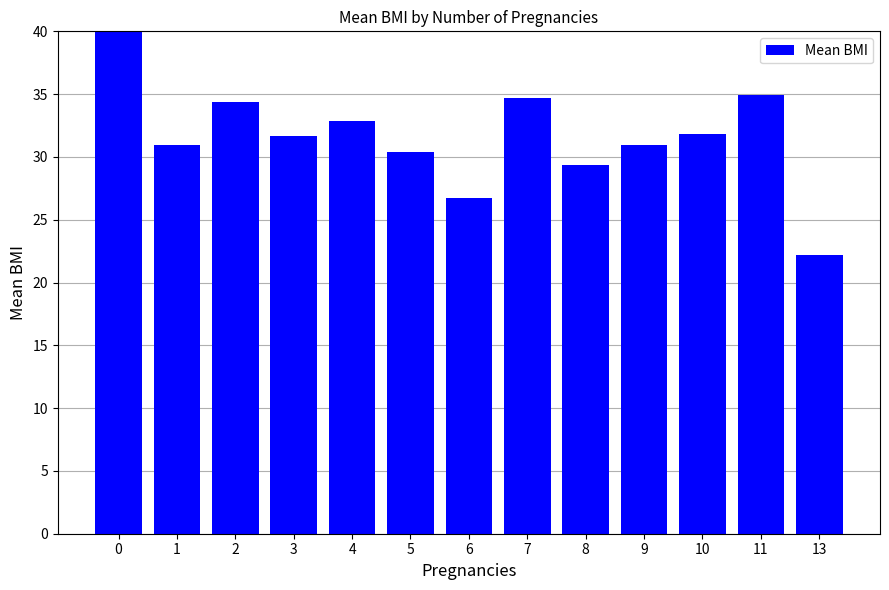

What is the difference between the values at 5 and 11?

4.5